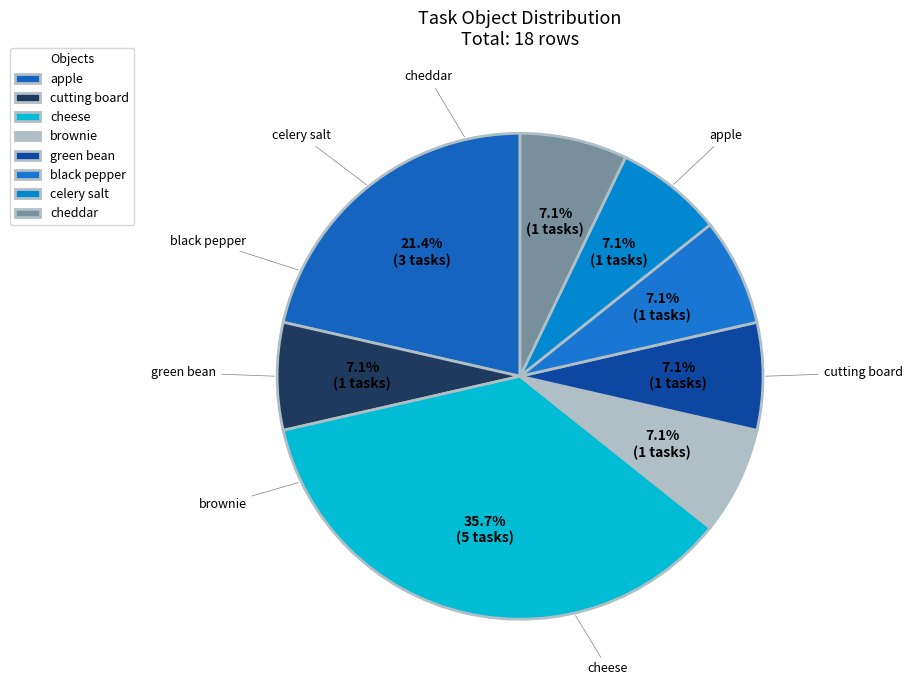

True or false: celery salt accounts for 7% of the total.

True